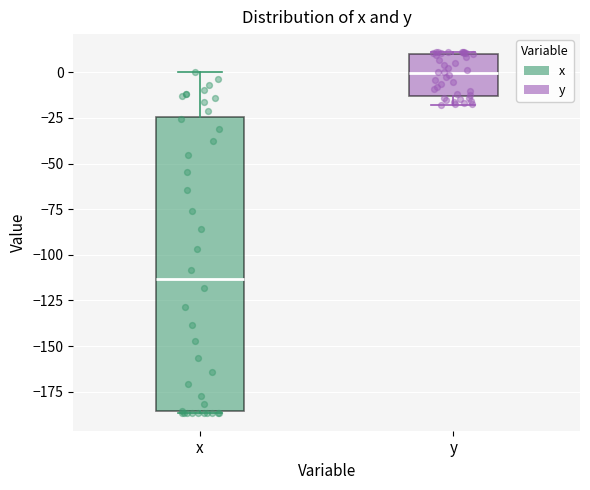

Where is the upper edge of the box for x on the y-axis? The values are not printed on the chart, so give them approximately, as read against the axis.

-25